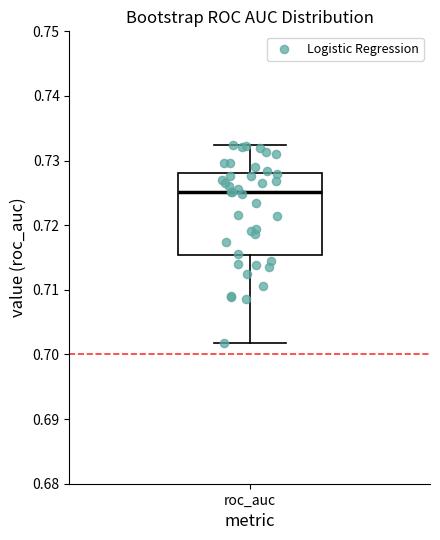

Transcribe this box plot: give where the median line is, the range the box spans, and where the two whiskers end, as read against the y-axis. The values are not printed on the chart, so give them approximately, as read against the axis.

median 0.725, box 0.715 to 0.728, whiskers 0.702 to 0.732